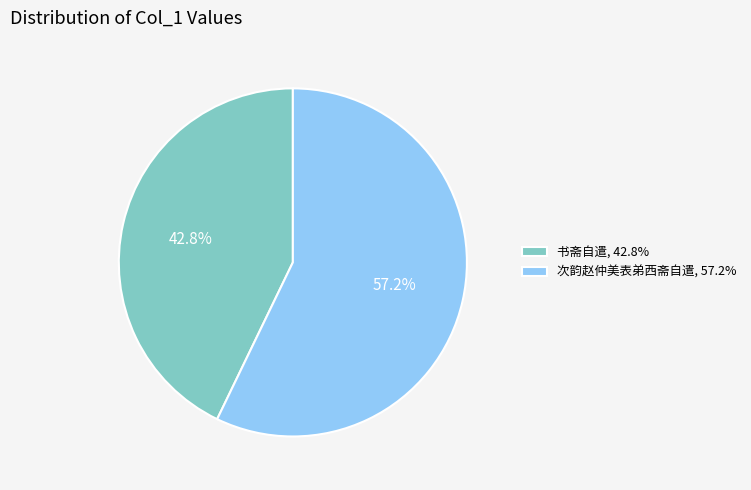

Is it true that 书斋自遣 is 53% of the pie?

False